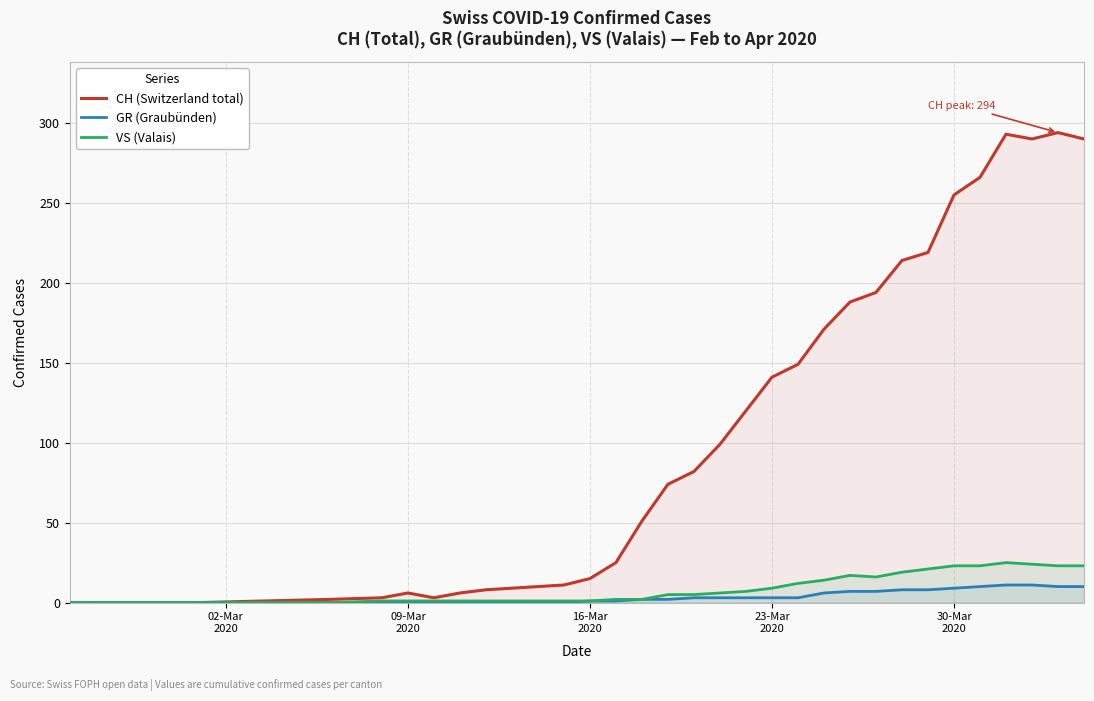

Rank the series by their maximum value, from highest to lowest.

CH (Switzerland total), VS (Valais), GR (Graubünden)